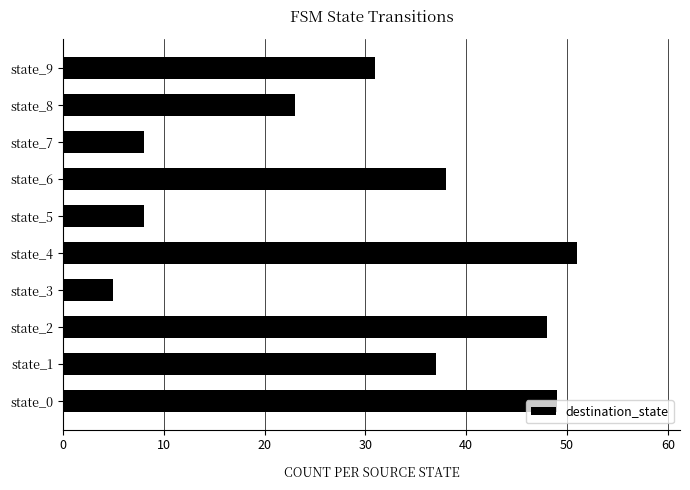

Does the chart contain any negative values?

No